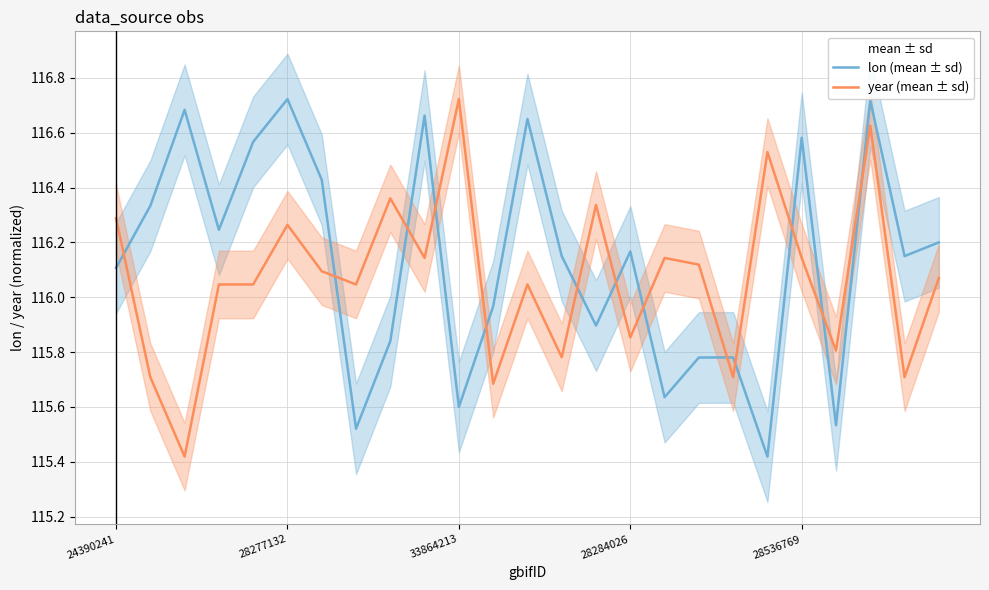

What is the difference between the lon values at 12 and 21?

1.1